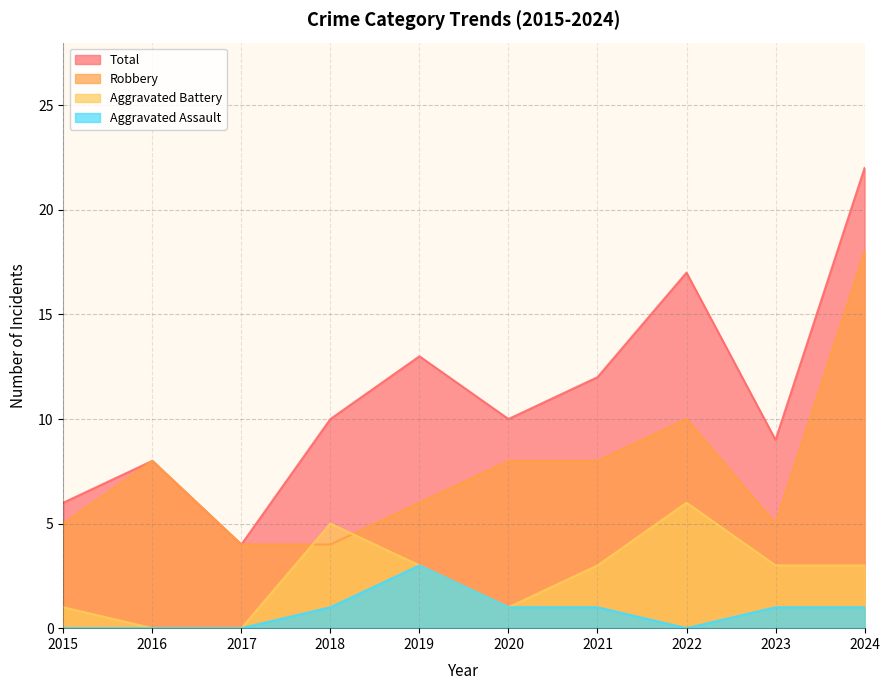

At which category does Aggravated Assault reach its first local peak?

2019